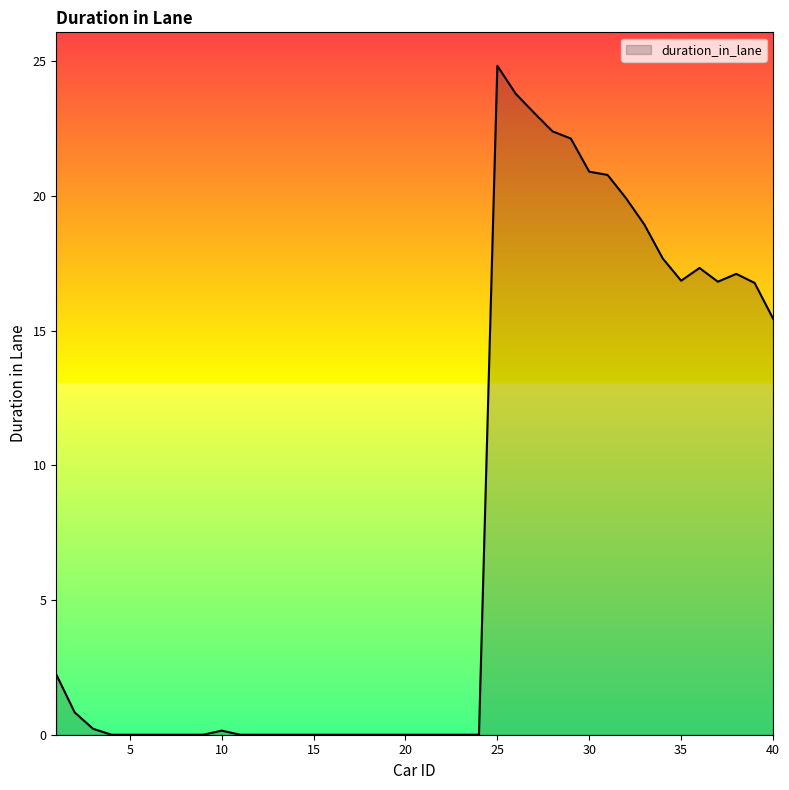

What is the maximum value shown in the chart?

24.8